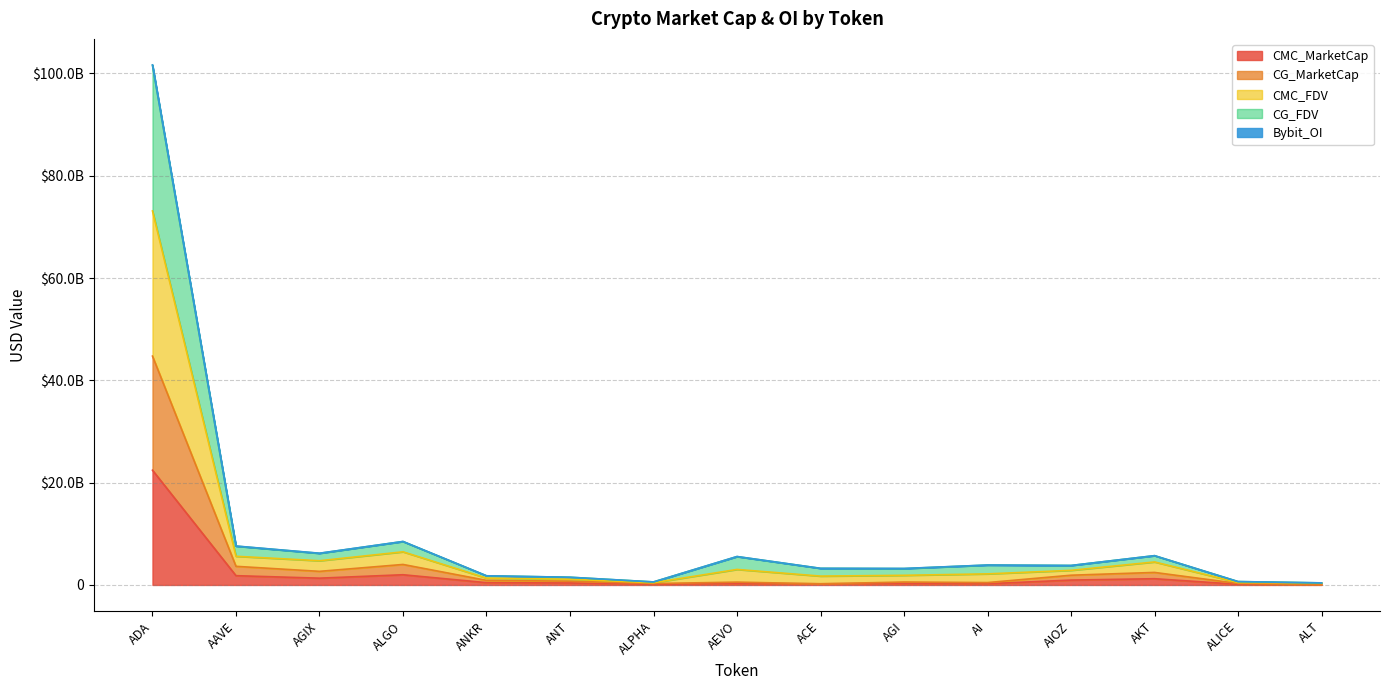

Does the chart display data point markers on the line(s)?

No